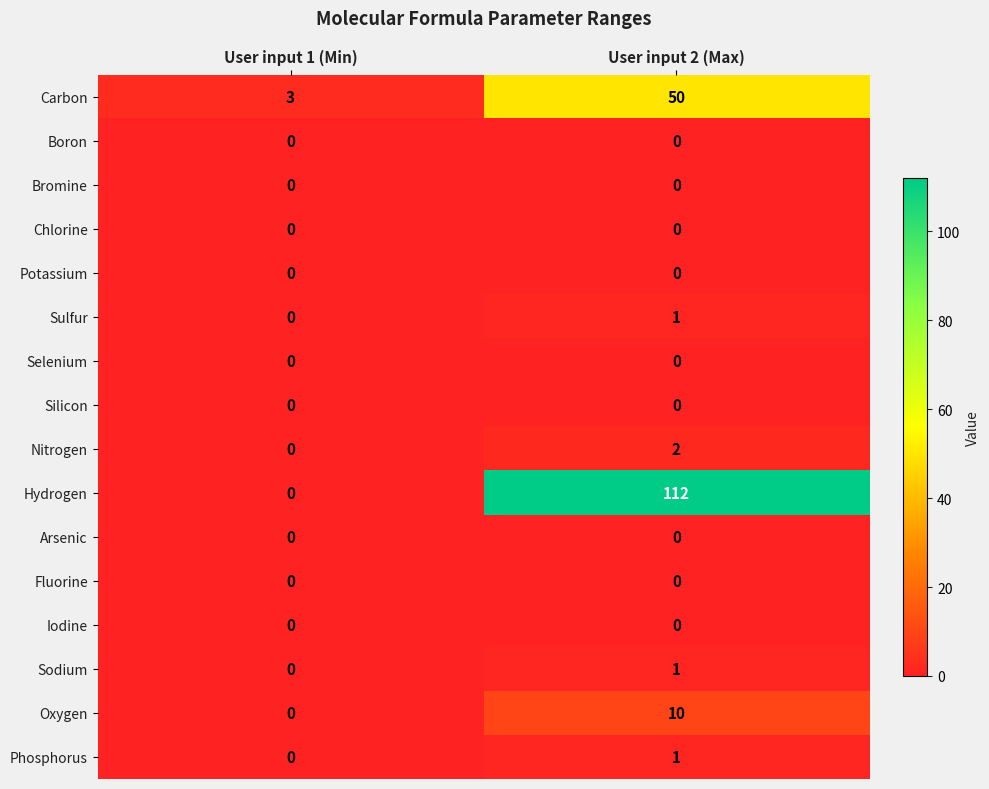

What is the total value across all series at User input 1 (Min)?

3